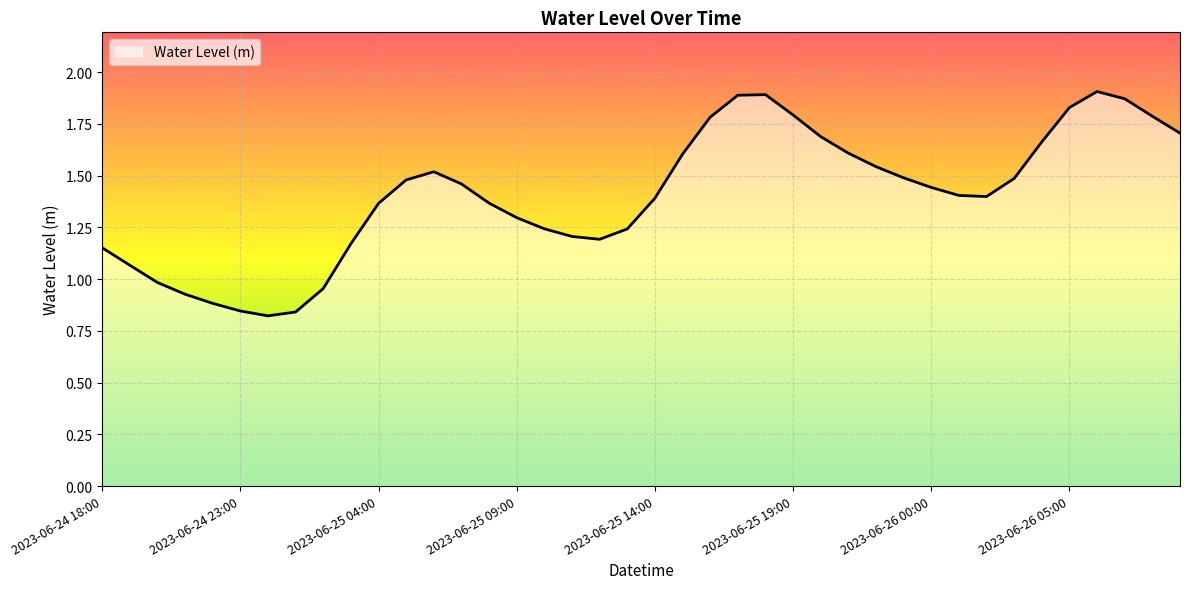

Is this an area chart (filled region under the line)?

Yes